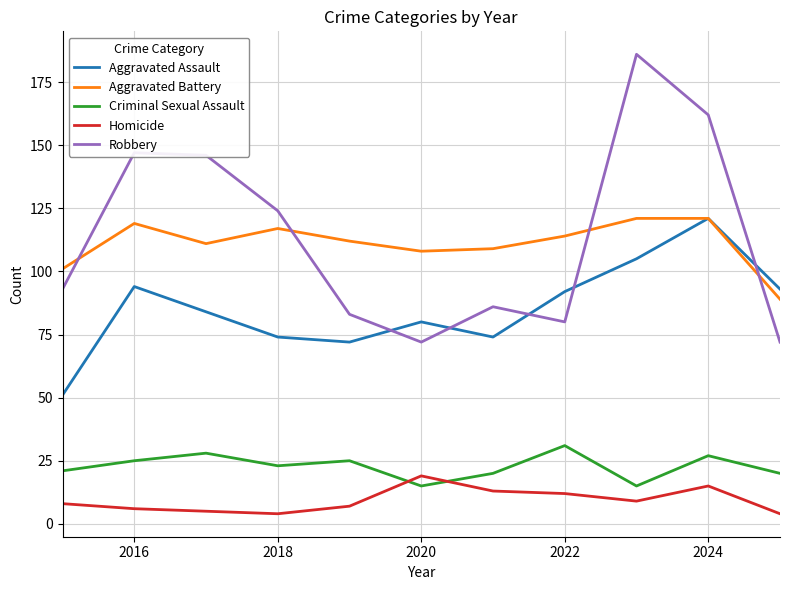

Which series has the widest spread of values?

Robbery